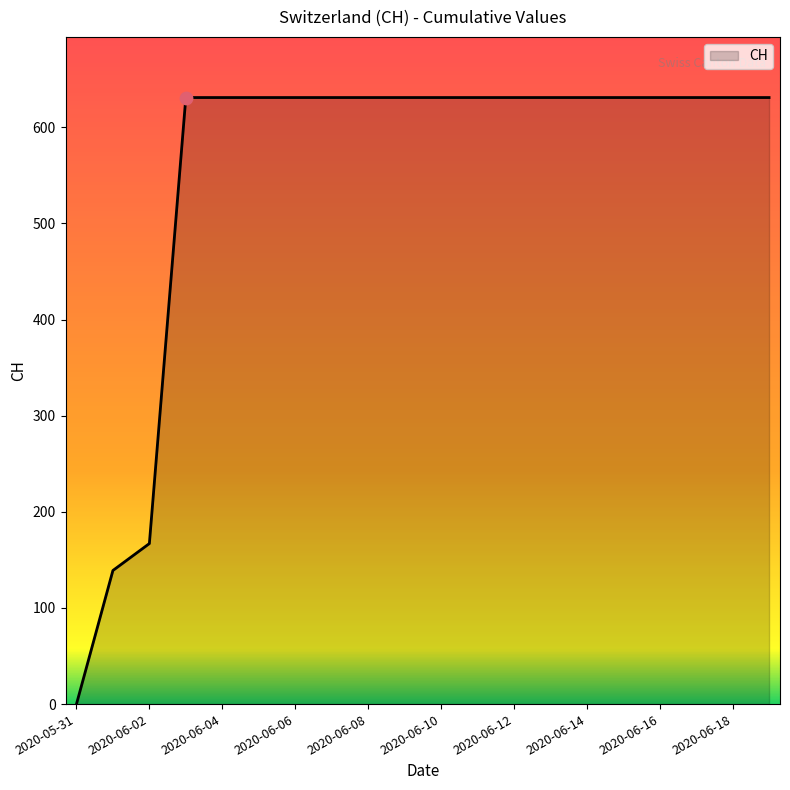

What is the difference between the maximum and minimum values?

631